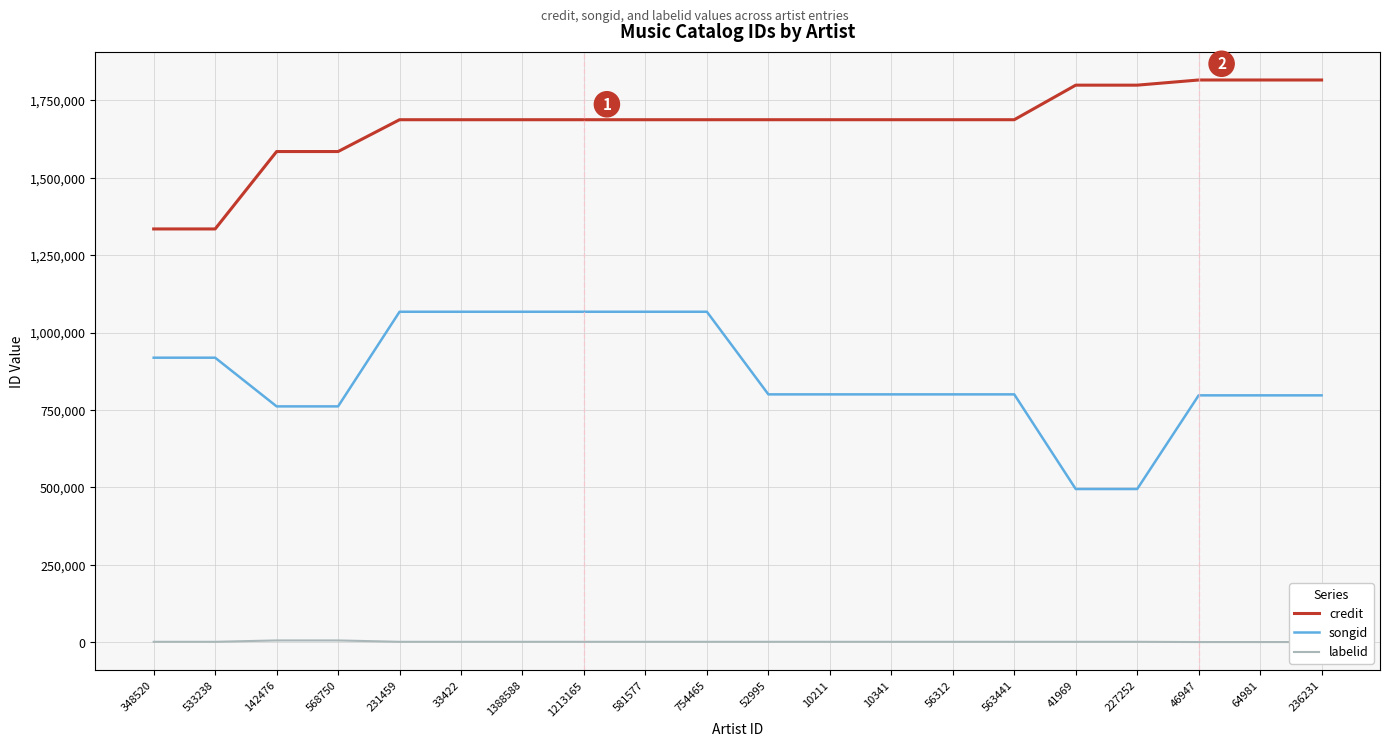

What is the greatest value displayed?

1815701